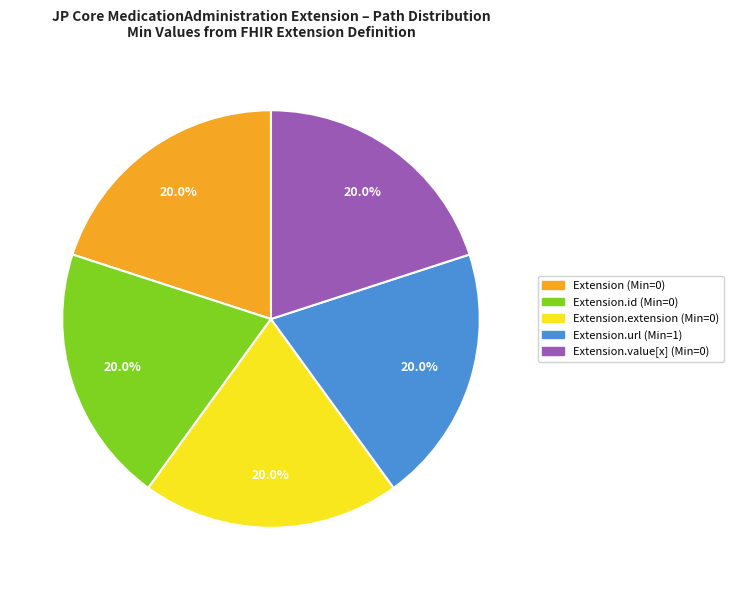

To the nearest percent, what is the difference between the largest and smallest slice percentages?

0%